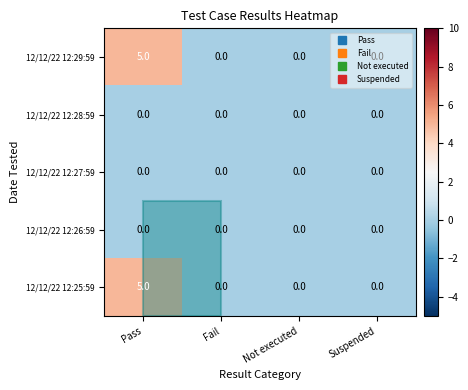

Count the 12/12/22 12:25:59 values in the range 0 to 5.

4